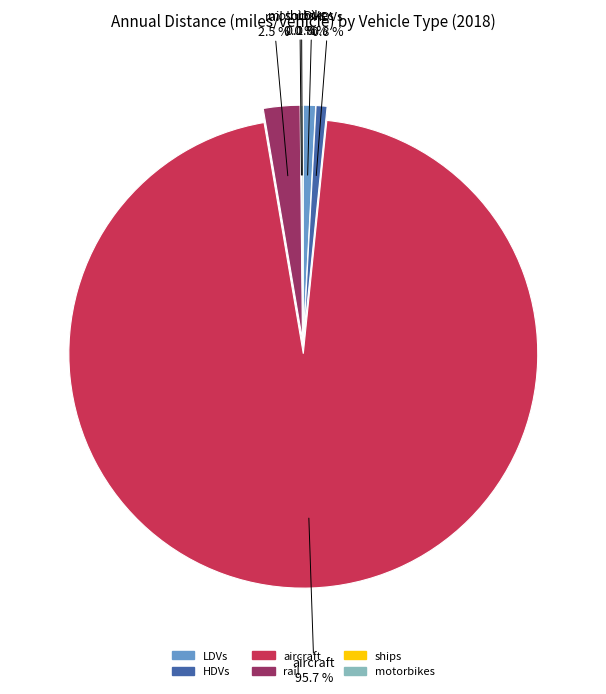

Which has a higher value, HDVs or LDVs?

LDVs